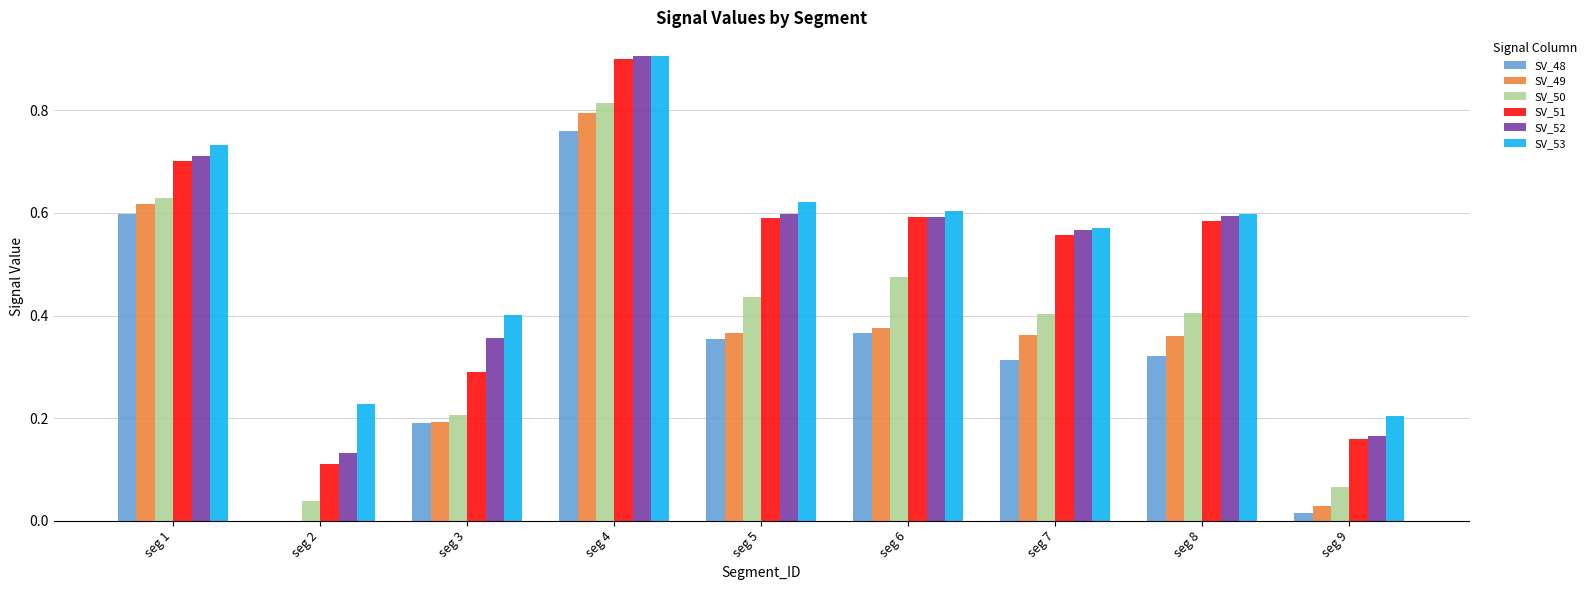

What is the greatest value displayed?

0.9